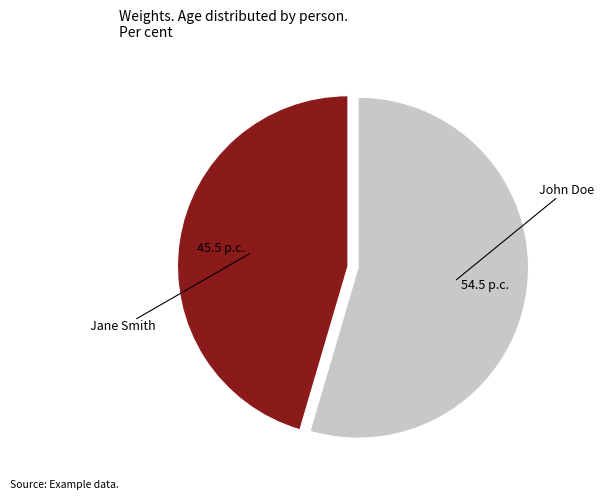

What is the largest slice in the pie chart?

John Doe